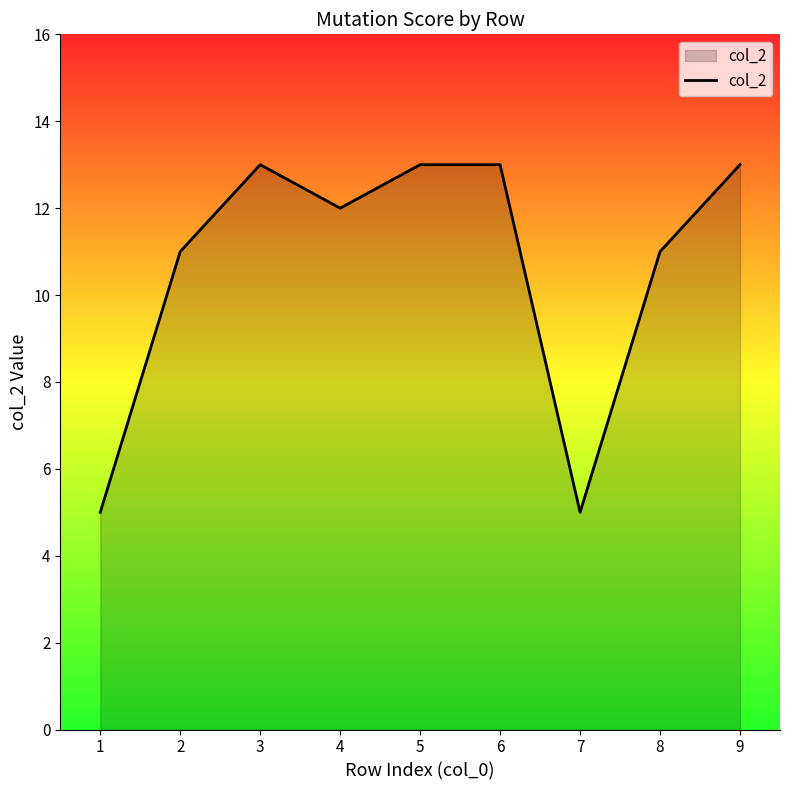

What is the difference between the values at 1 and 9?

8